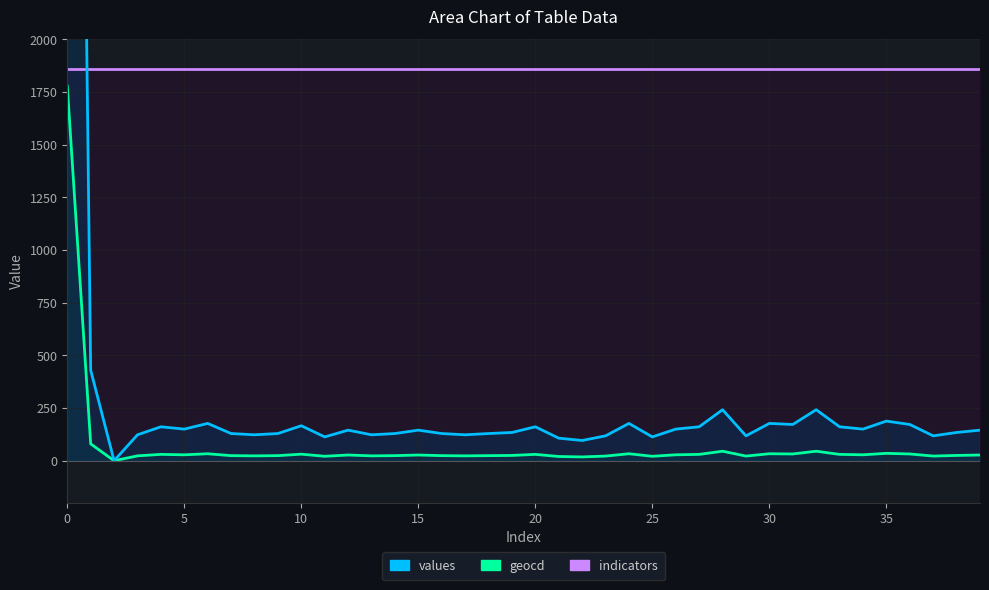

What is the average value of the values series?

386